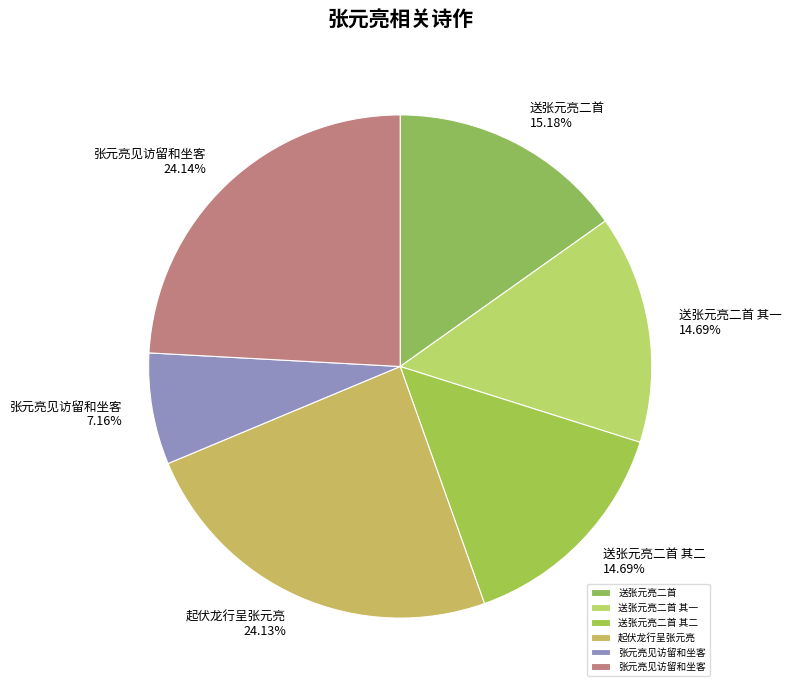

How many segments does this pie chart have?

6